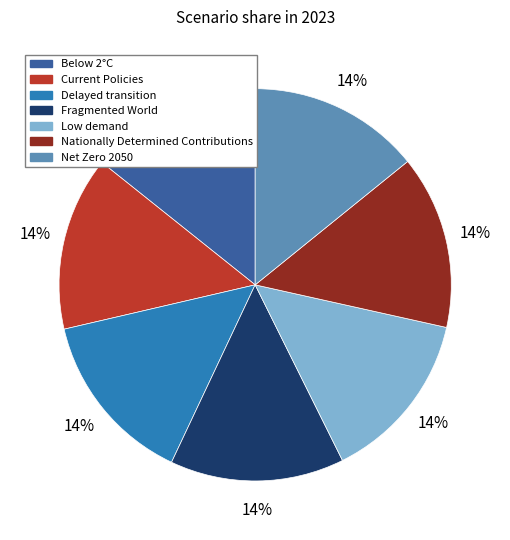

Does Fragmented World represent more than half of the total?

No